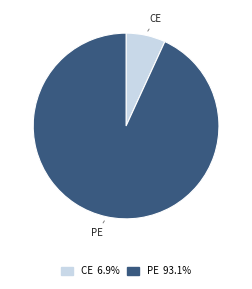

Is there a majority slice in this chart?

Yes